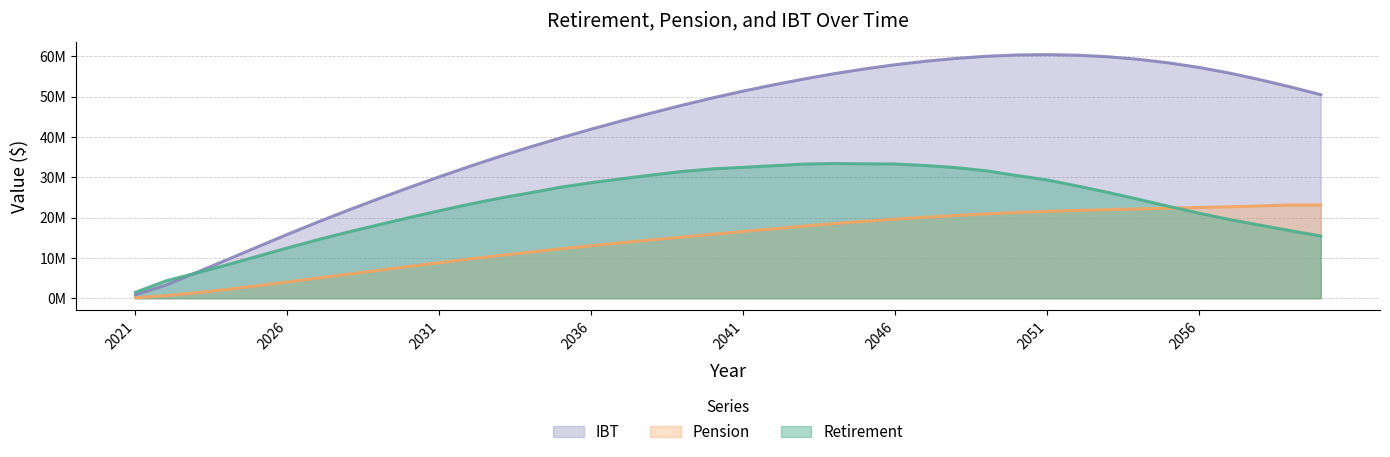

Count the number of categories in the chart.

40